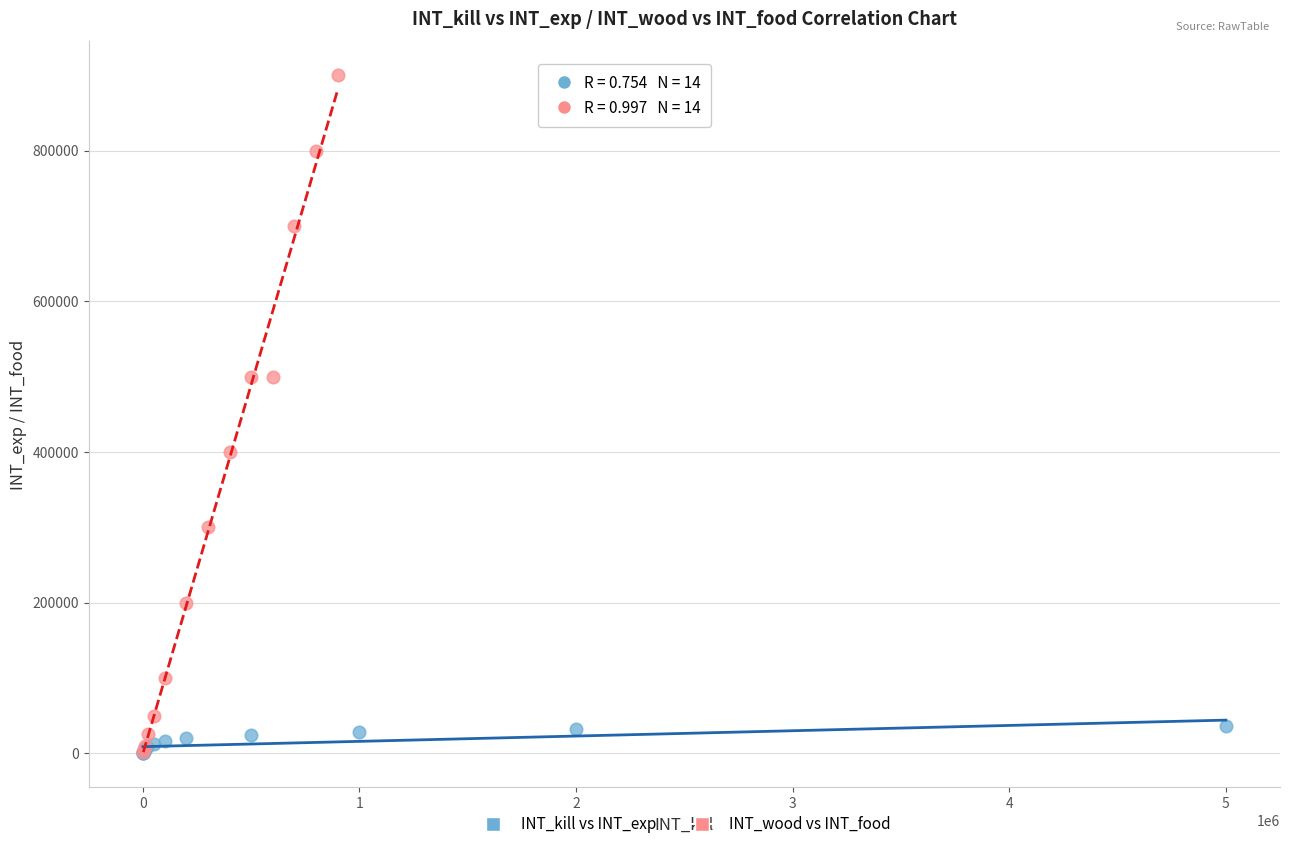

Which series has the widest spread of Y values?

INT_wood vs INT_food